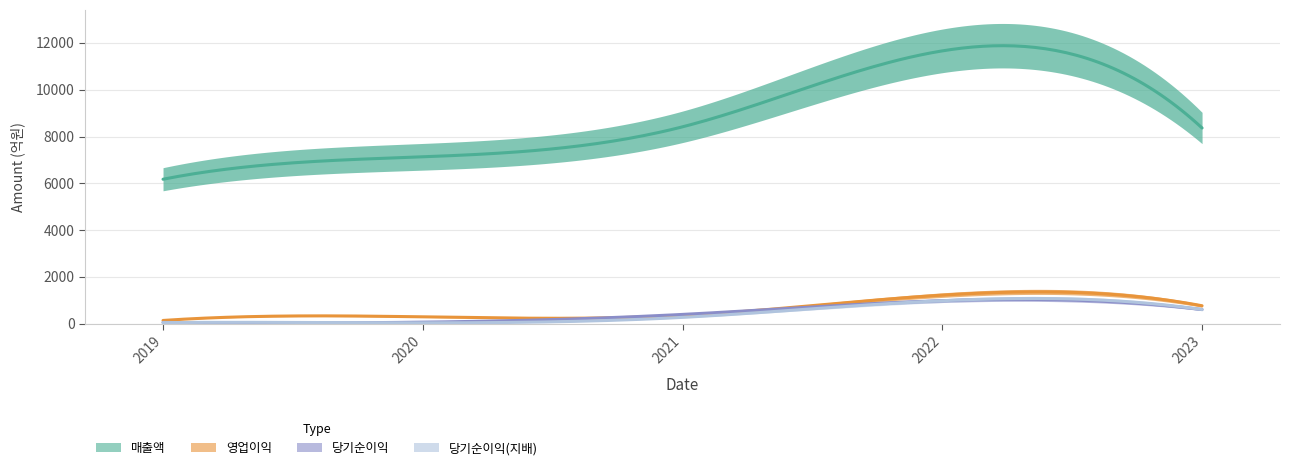

Count the number of data series in this chart.

4